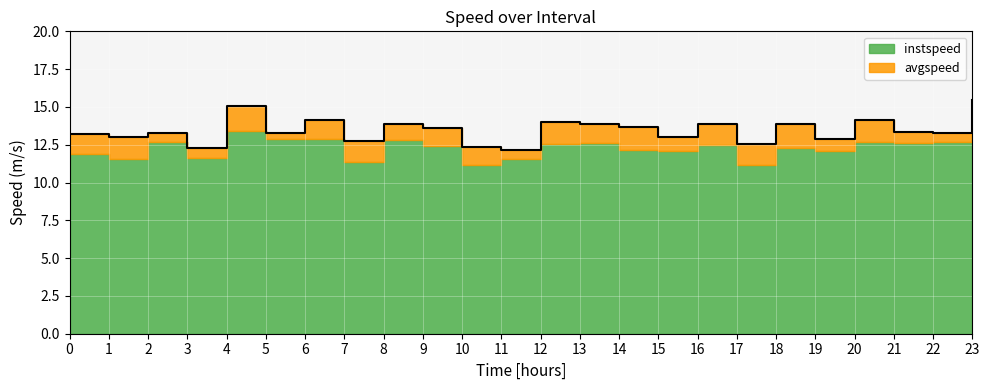

What is the difference between the values at 10.0 and 14.0?

1.3